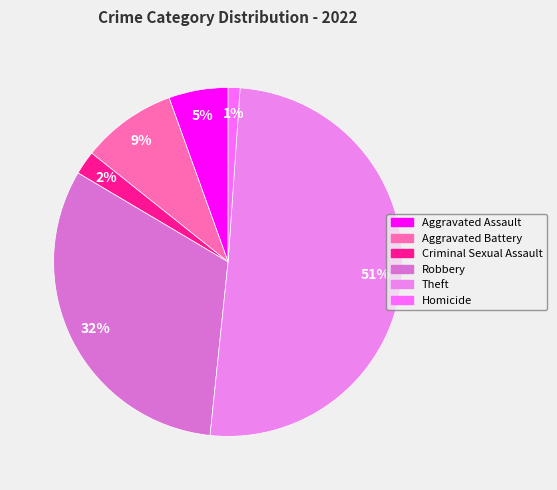

Is it true that Aggravated Assault is 5% of the pie?

True